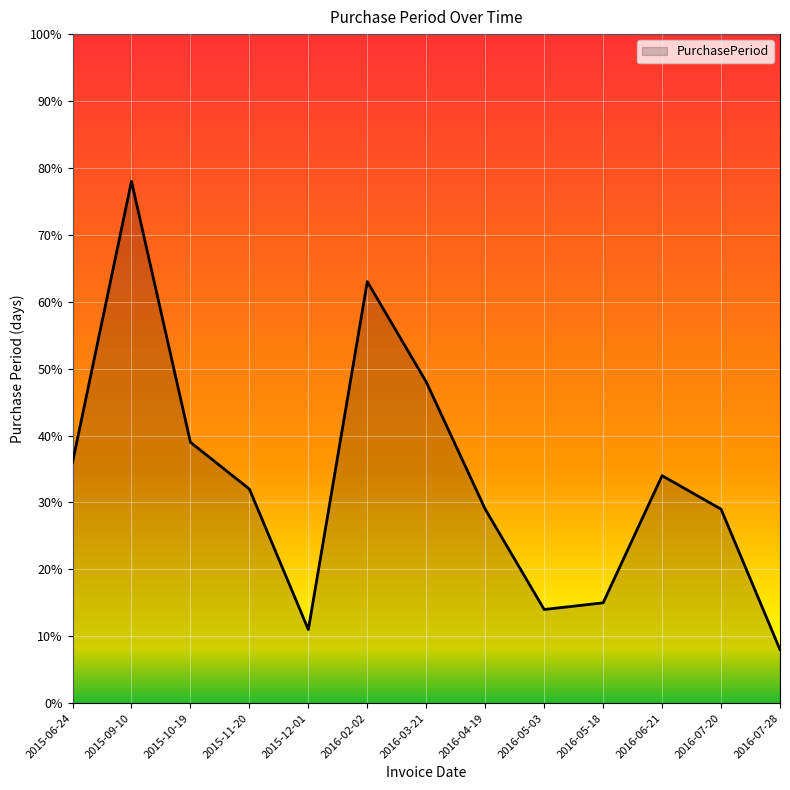

What is the change in value from 2015-10-19 to 2015-12-01?

-28